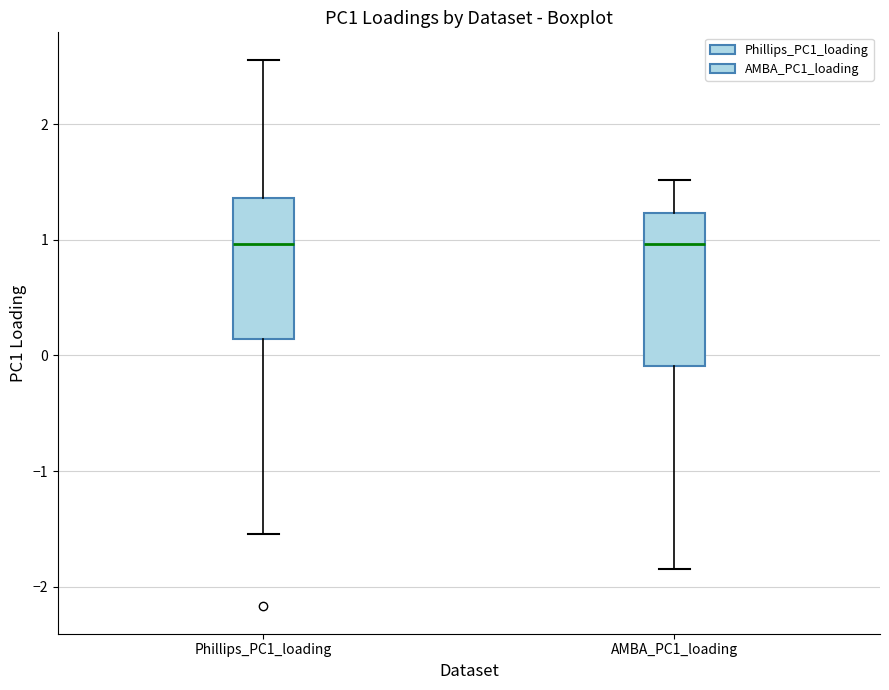

Reading left to right, read every box against the y-axis: the position of its median line, the range the box covers, and the ends of its whiskers. The values are not printed on the chart, so give them approximately, as read against the axis.

Phillips_PC1_loading: median 1.0, box 0.1 to 1.4, whiskers -1.5 to 2.6
AMBA_PC1_loading: median 1.0, box -0.1 to 1.2, whiskers -1.8 to 1.5